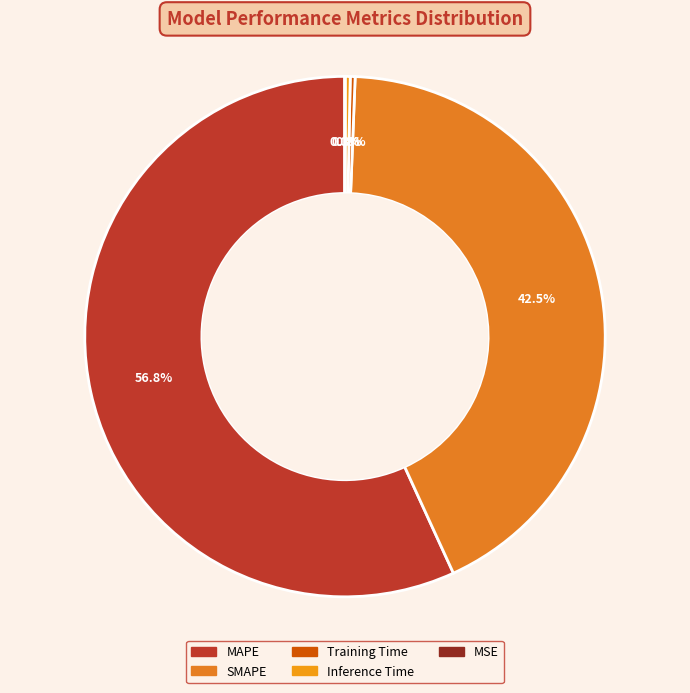

Between MSE and MAPE, which is larger?

MAPE